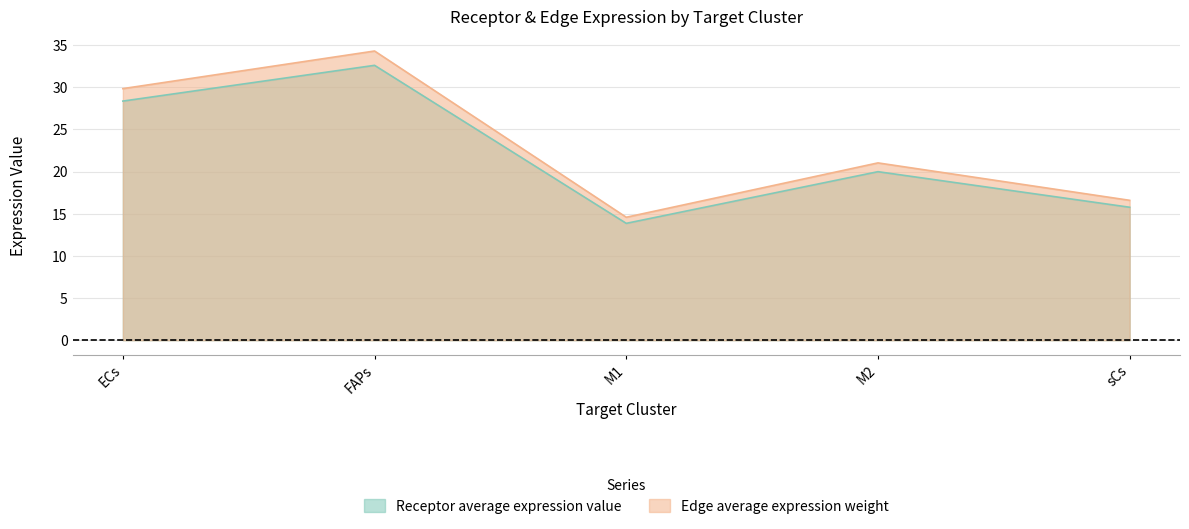

Read the Edge average expression weight value at ECs.

29.8